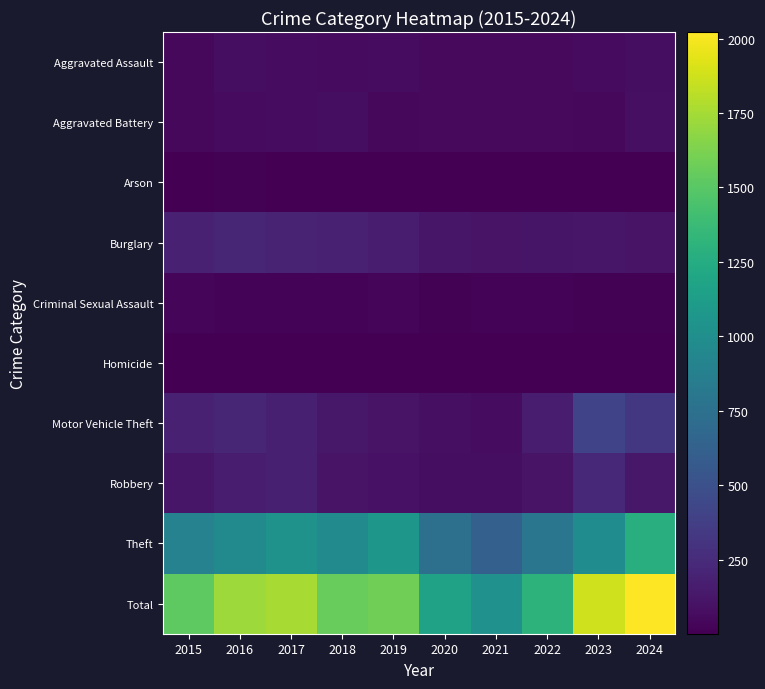

At which category is the sum across all series the highest?

2024